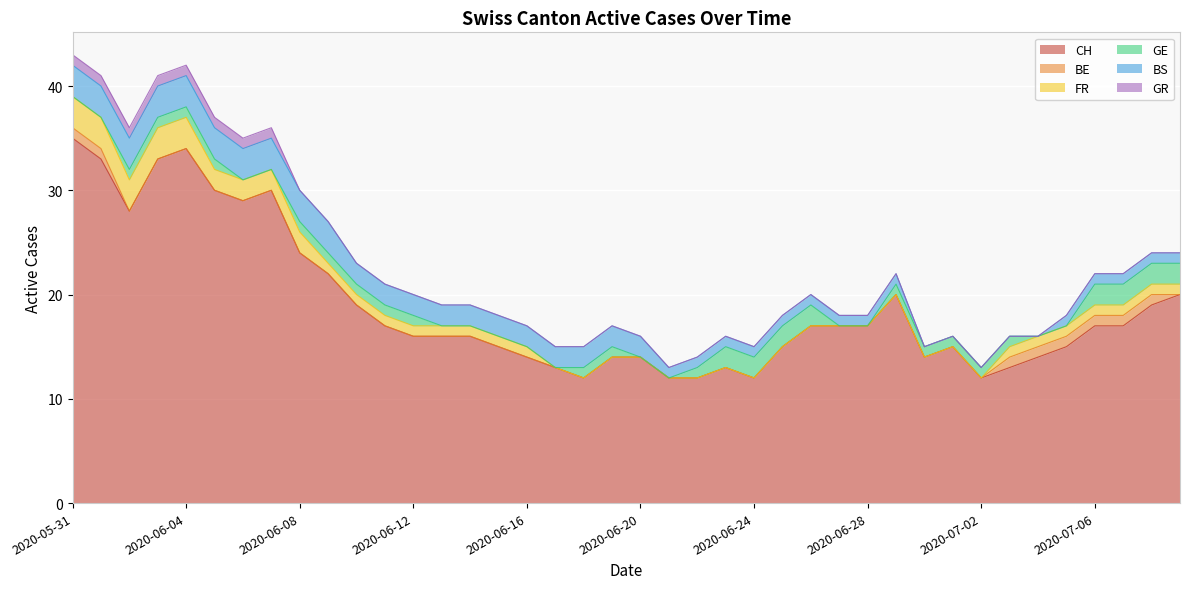

How many values in the CH series exceed 17?

14